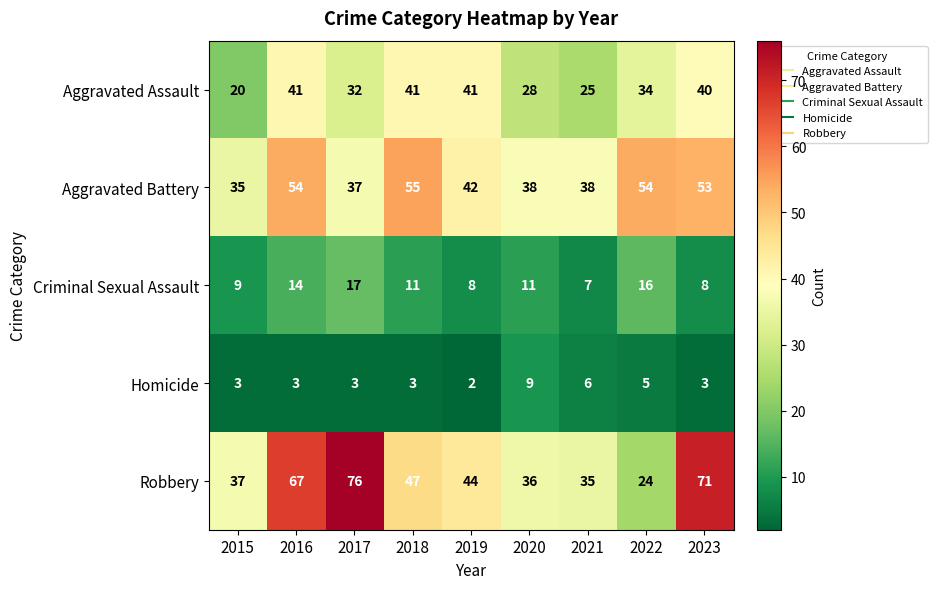

Read the Aggravated Battery value at 2021, to the nearest 10.

40